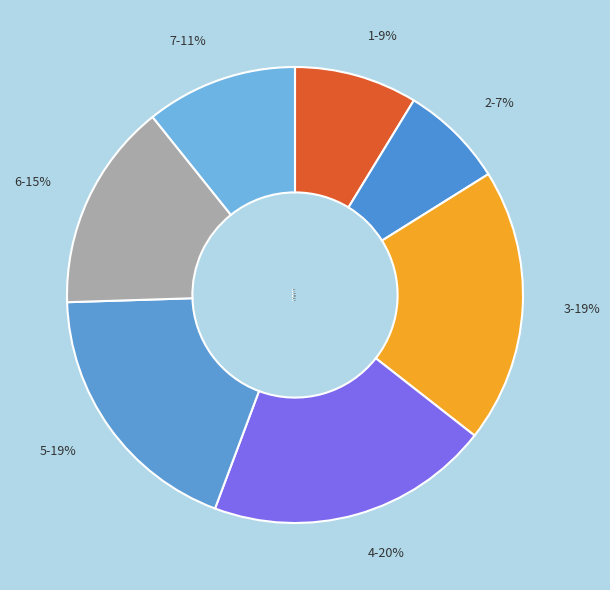

Which category has the smallest portion of the pie?

2